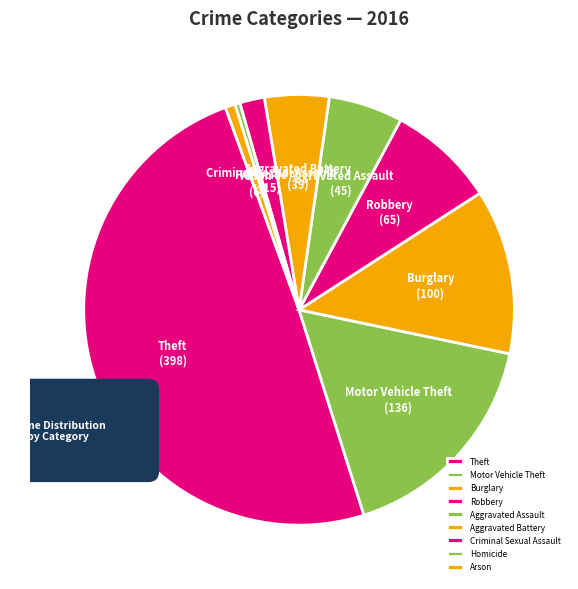

To the nearest percent, what is the combined percentage of Robbery and Homicide?

8%